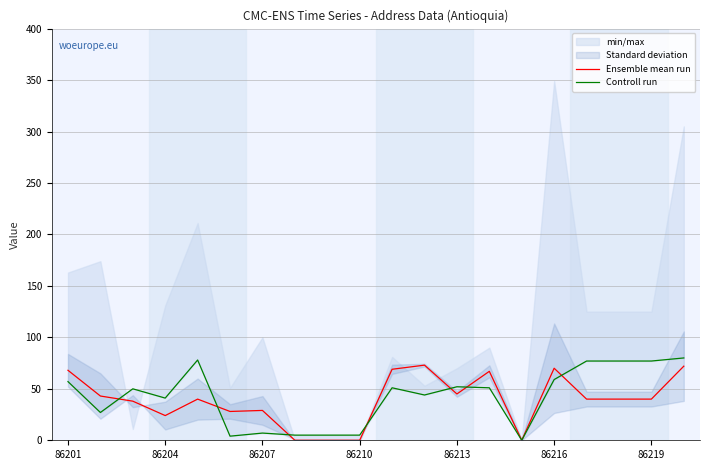

How many data points in Ensemble mean run are less than 40?

8